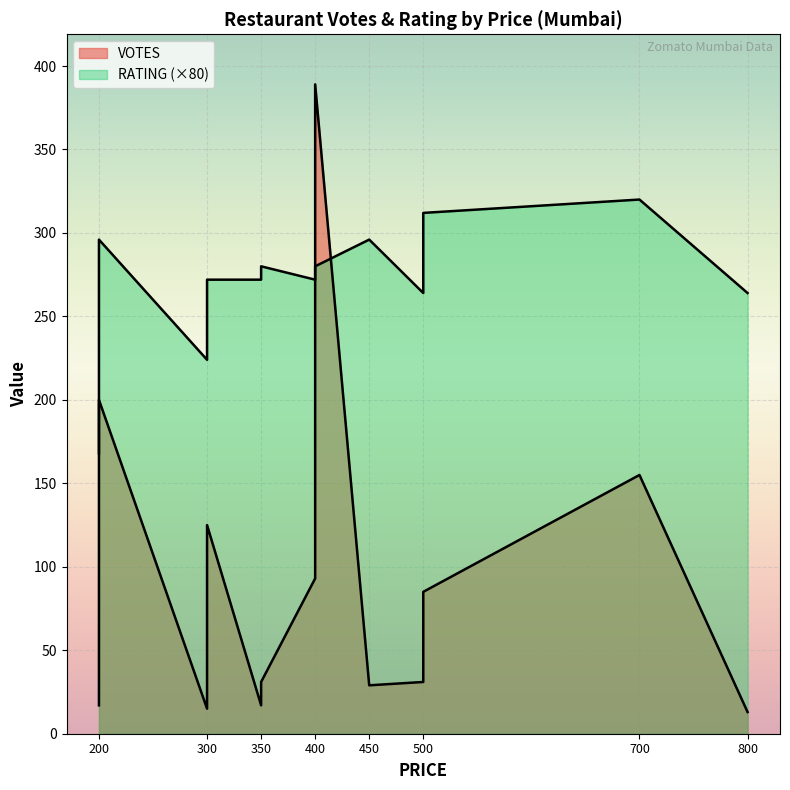

What is the average value of the VOTES series?

89.5